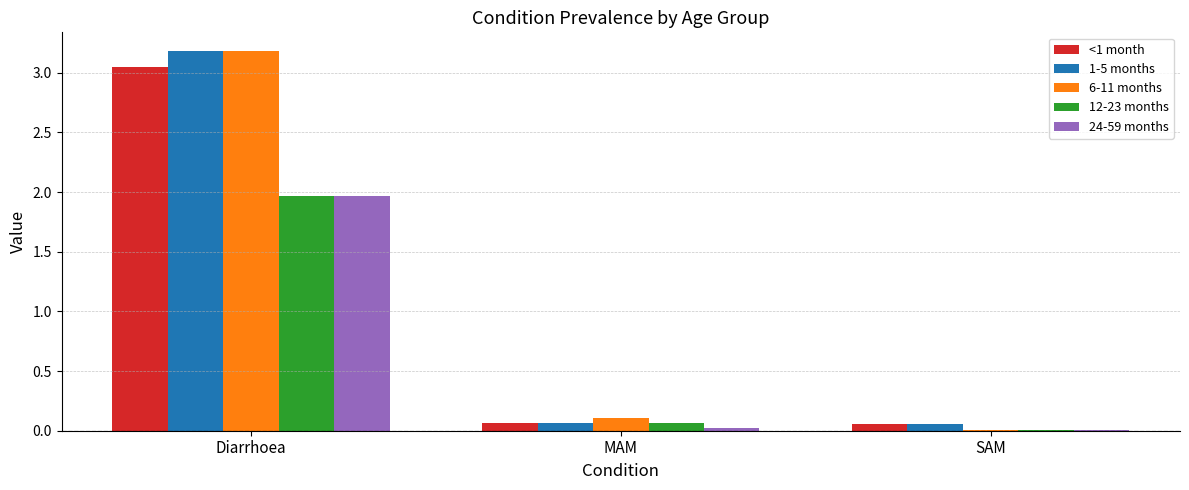

What is the sum of all 24-59 months values?

2.0